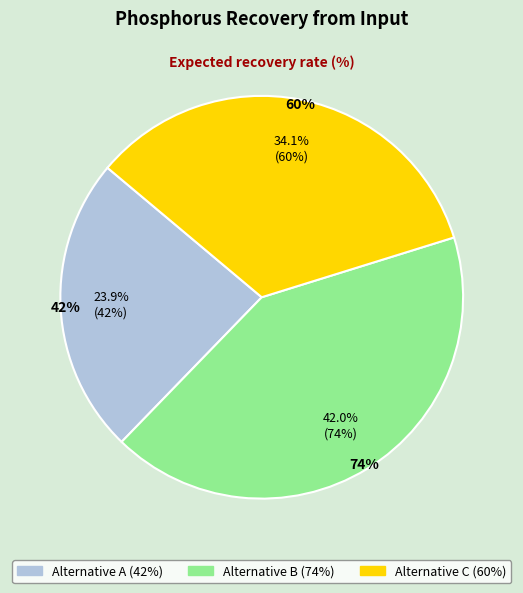

What is the change in value from Alternative B to Alternative C?

-14